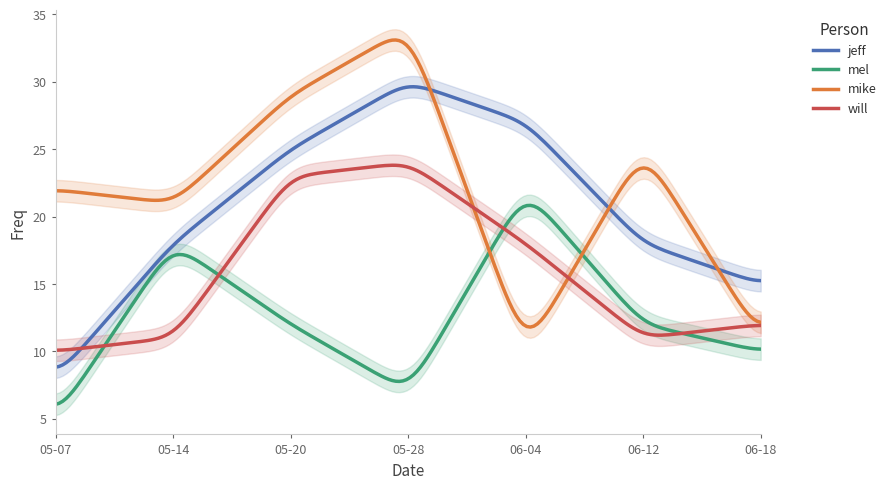

Is the value of jeff at 2015-05-07 greater than the value of mel at 2015-05-07?

Yes